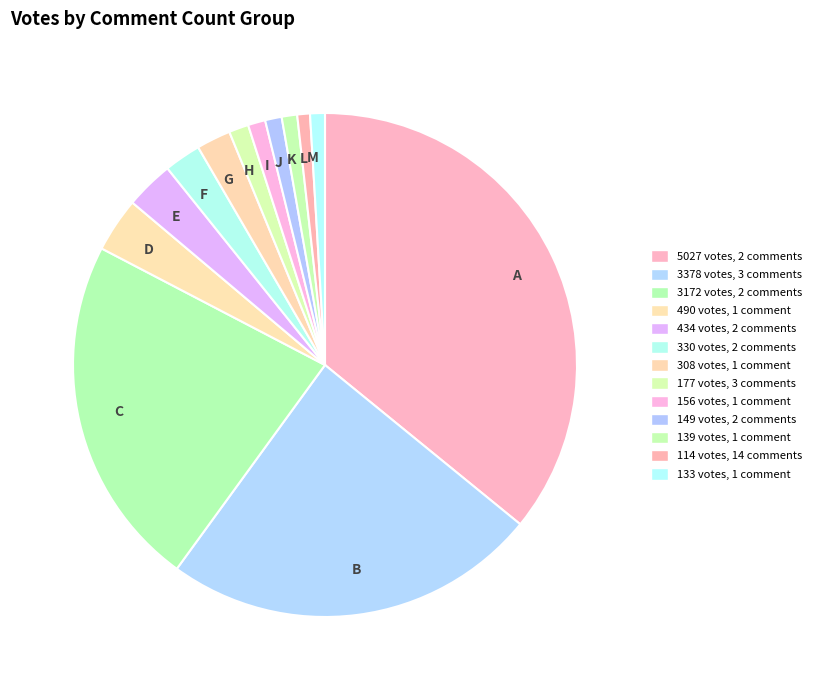

What is the ratio of the value at D to the value at M?

3.7